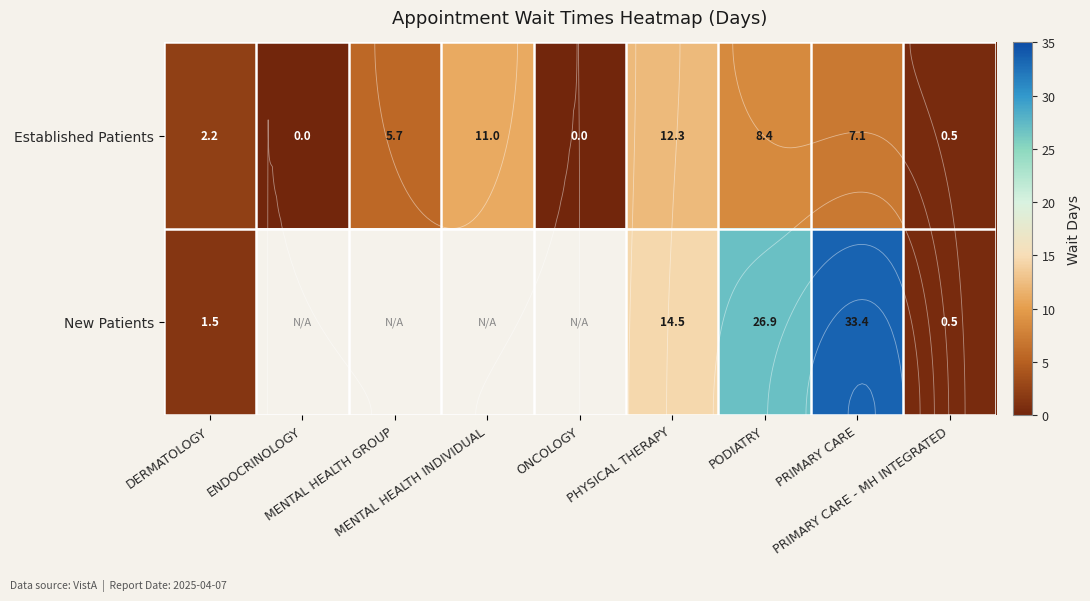

Between PHYSICAL THERAPY and PRIMARY CARE - MH INTEGRATED, which series saw the biggest shift?

New Patients